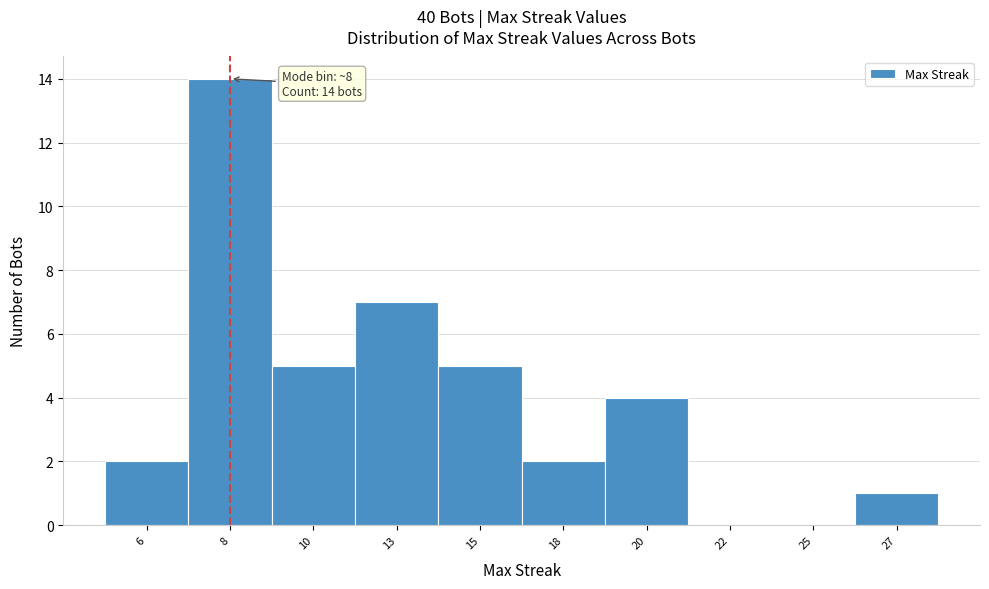

Reading right to left, list all the values displayed in this chart.

27=1	25=0	22=0	20=4	18=2	15=5	13=7	10=5	8=14	6=2